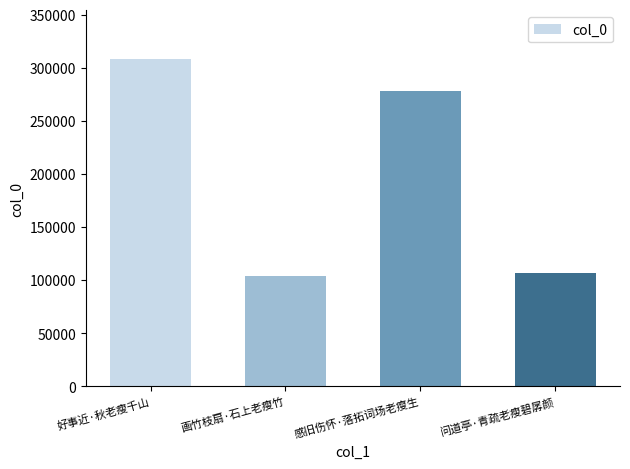

Reading left to right, extract all data points from this chart.

307821	104062	277732	106911